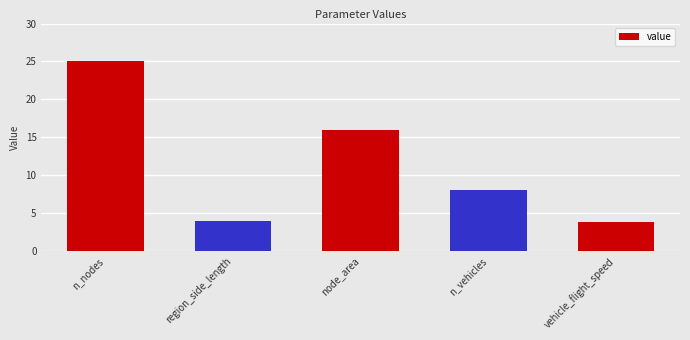

What is the change in value from region_side_length to vehicle_flight_speed?

-0.2